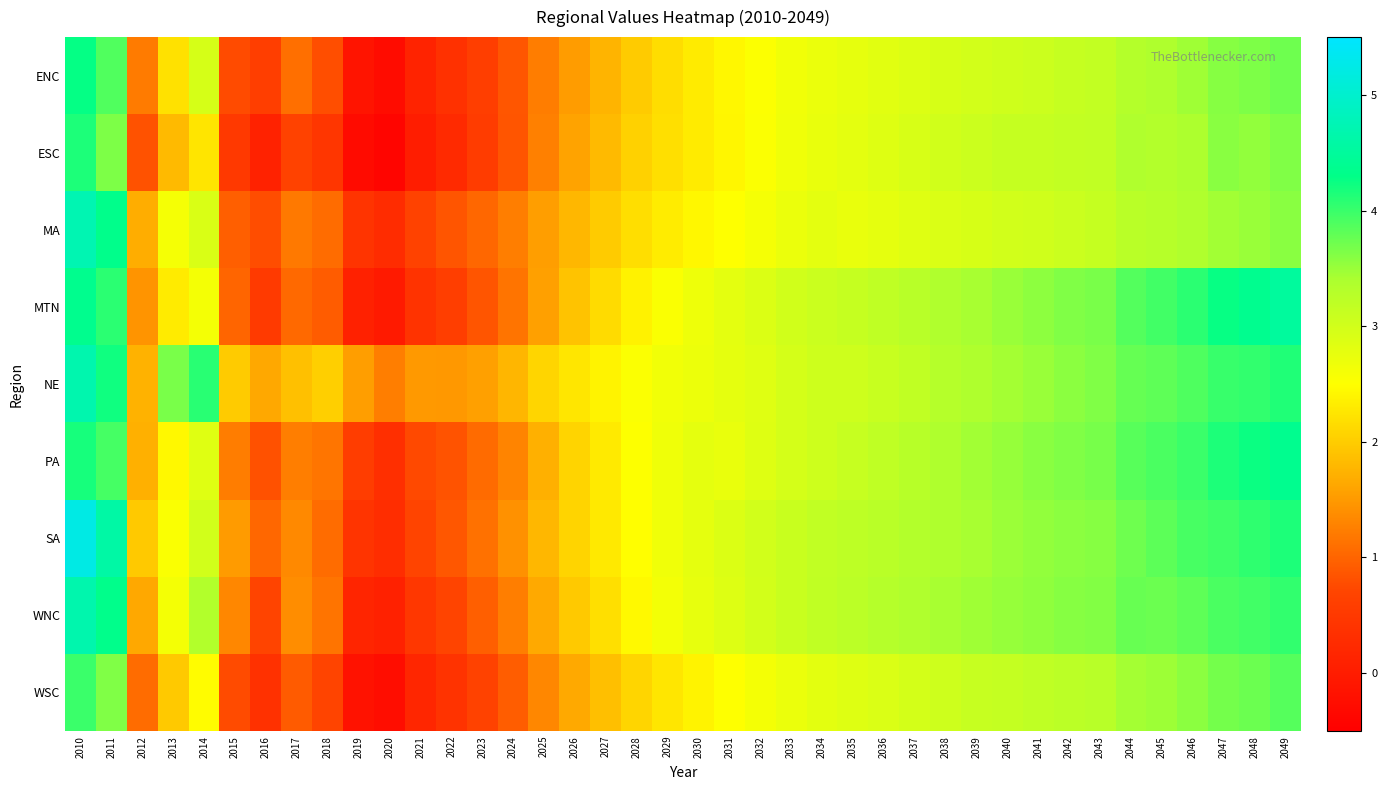

Which series has the widest spread of values?

SA